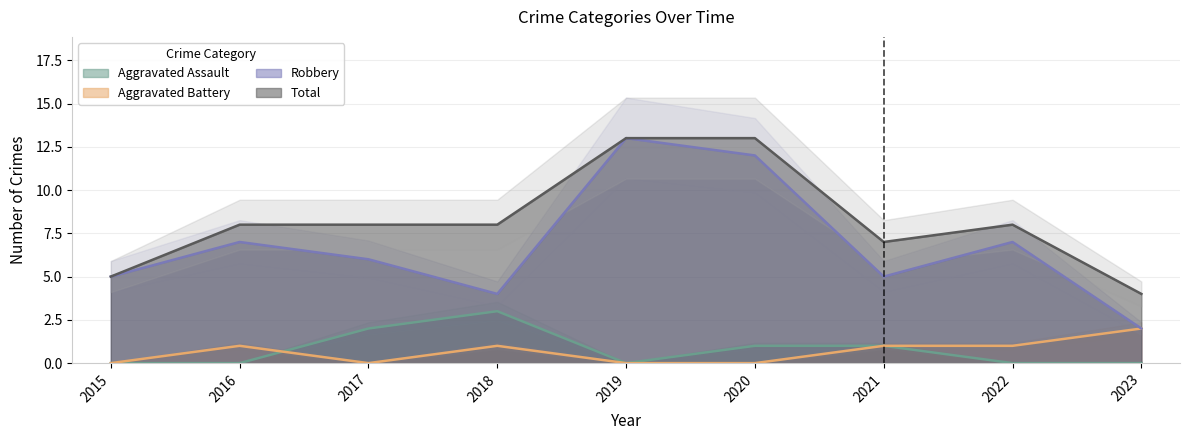

Which label corresponds to the largest value in the chart?

2019